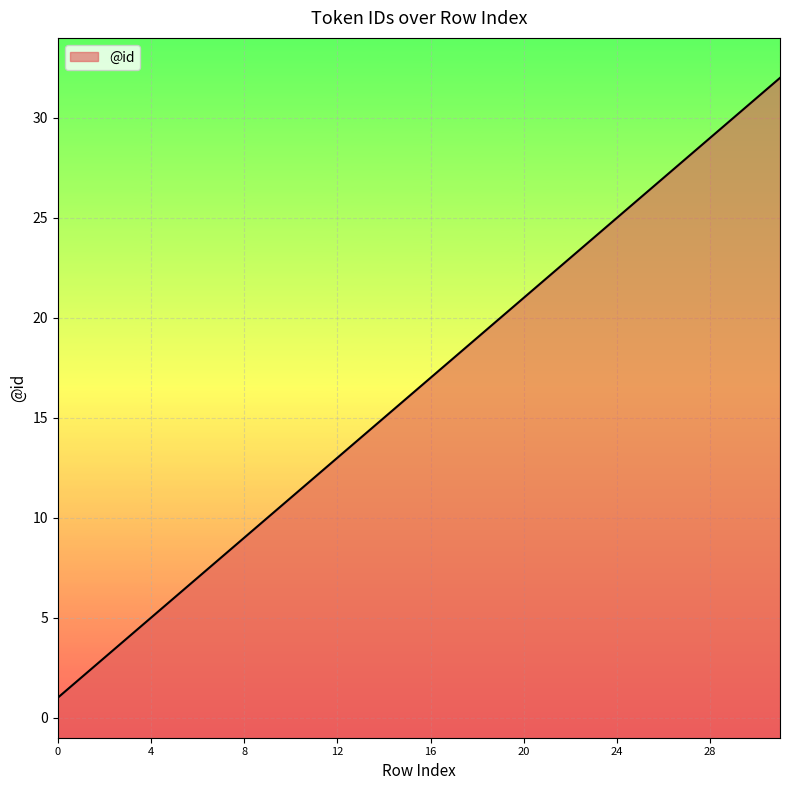

Which label corresponds to the largest value in the chart?

31